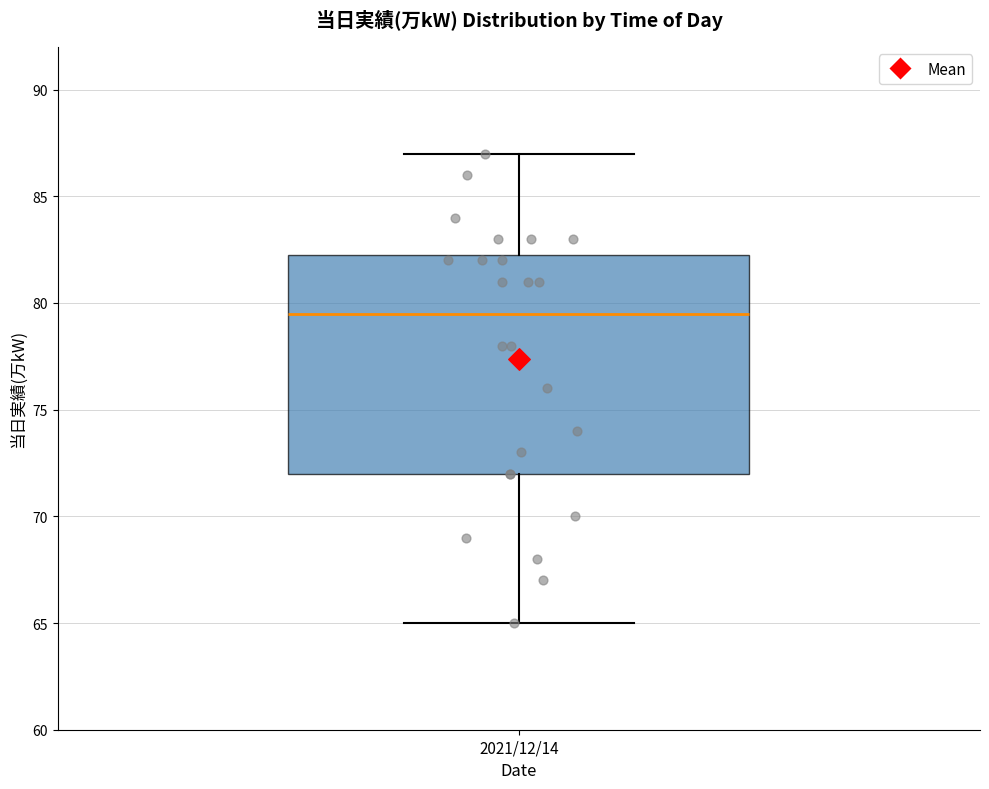

Where is the upper edge of the box for 2021/12/14 on the y-axis? The values are not printed on the chart, so give them approximately, as read against the axis.

82.5